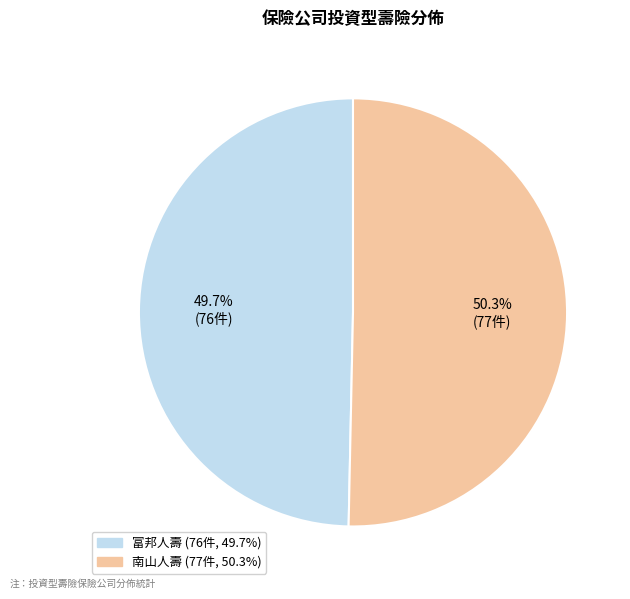

Which category has the smallest portion of the pie?

富邦人壽